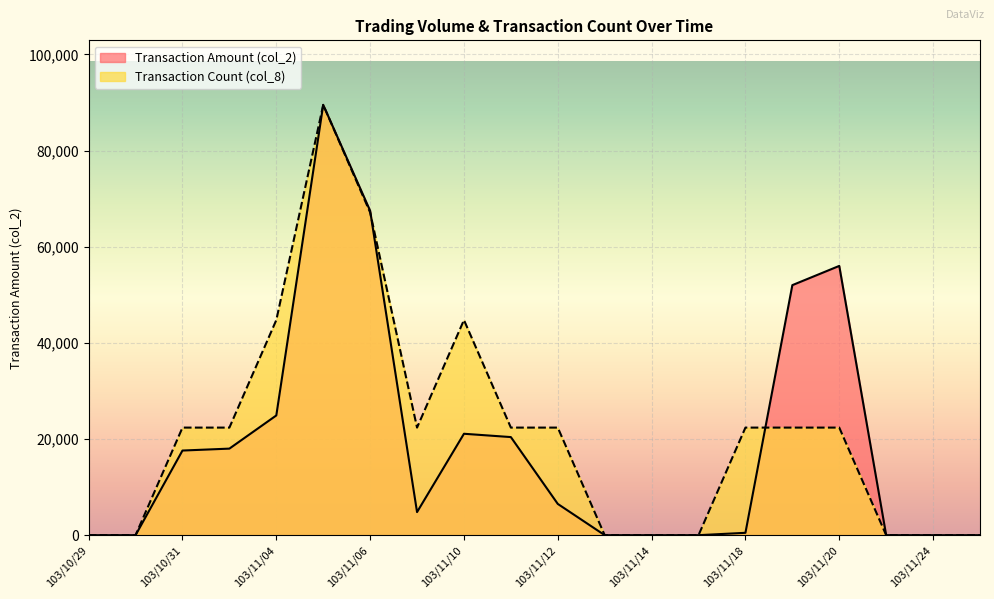

What are all the series names shown in the legend?

Transaction Amount (col_2), Transaction Count (col_8)